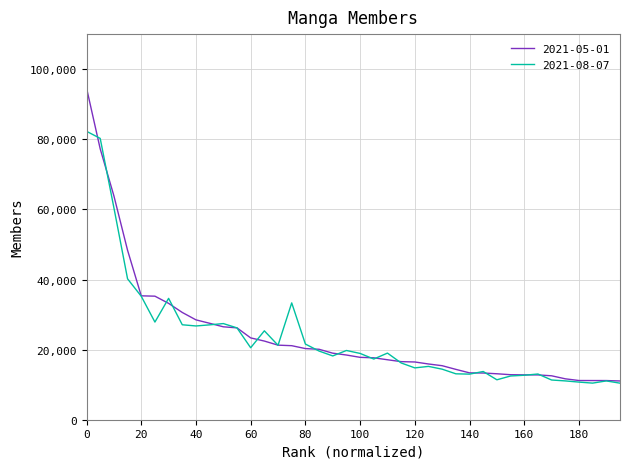

What is the difference between the second highest and minimum values in the 2021-08-07 series?

69822